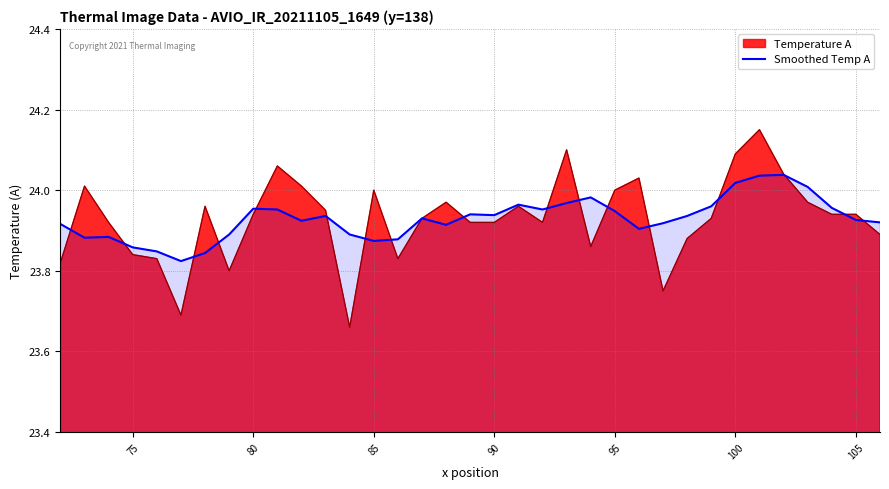

True or false: the data has more than 1 interior local peaks.

True